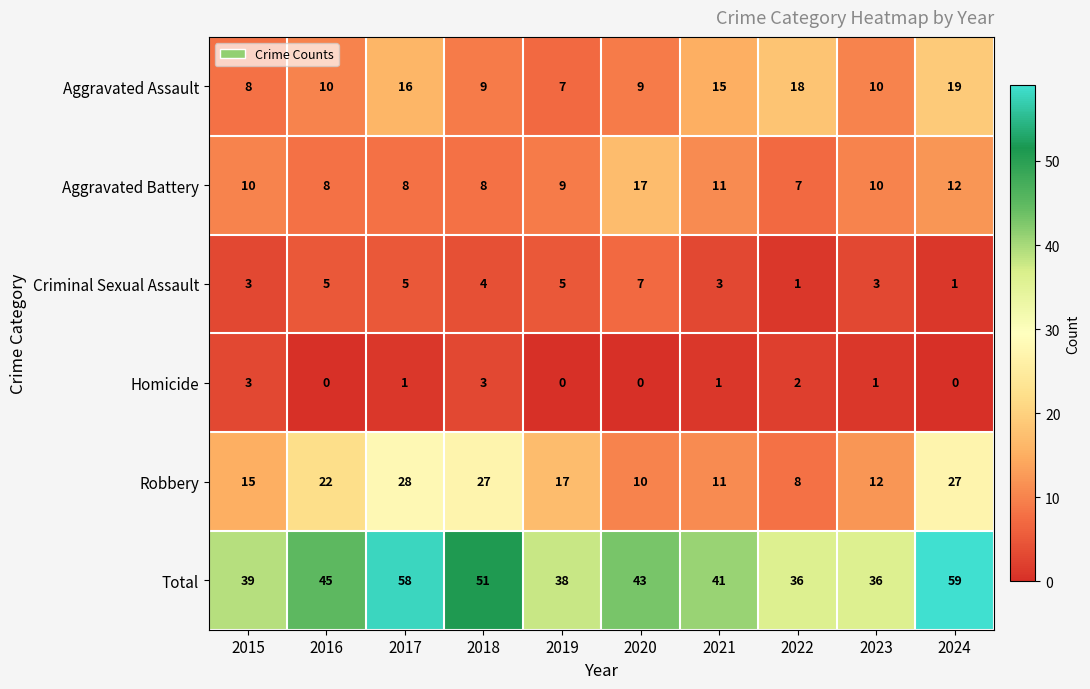

What is the sum of the Criminal Sexual Assault values at 2018 and 2023?

7